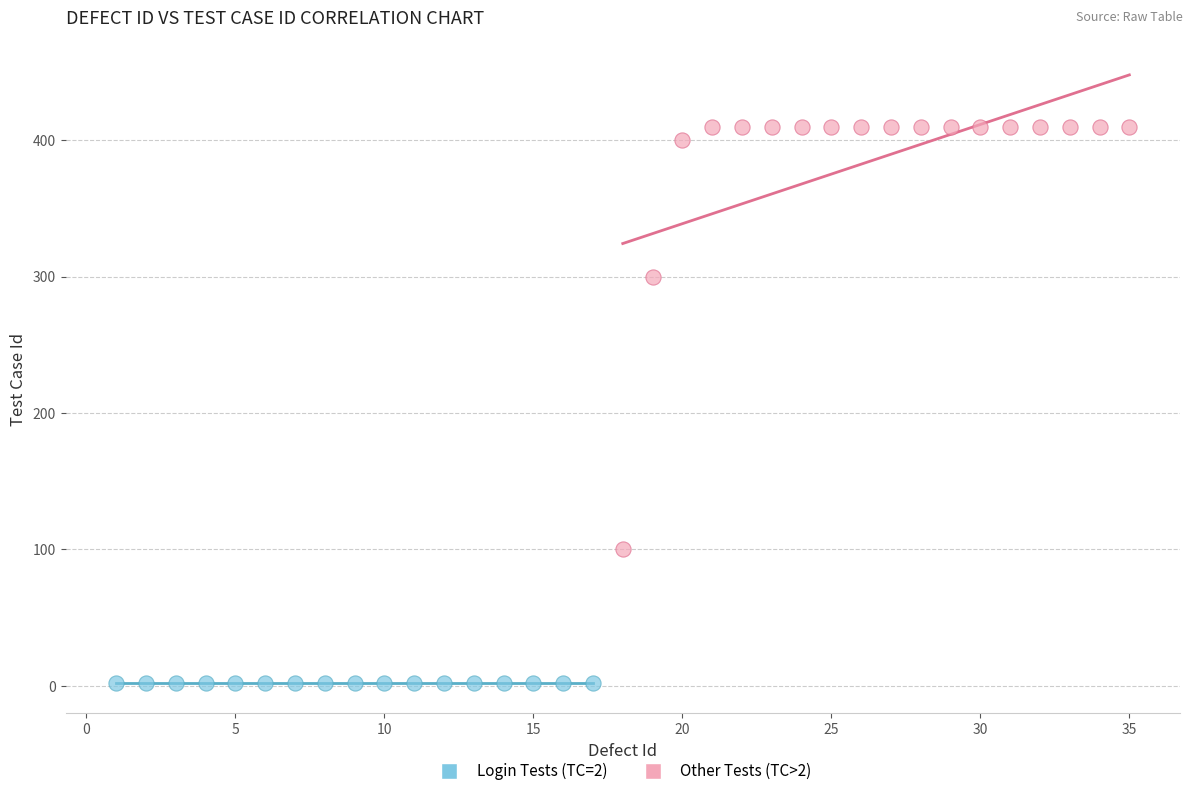

Which series contains the lowest Y value?

Login Tests (TC=2)